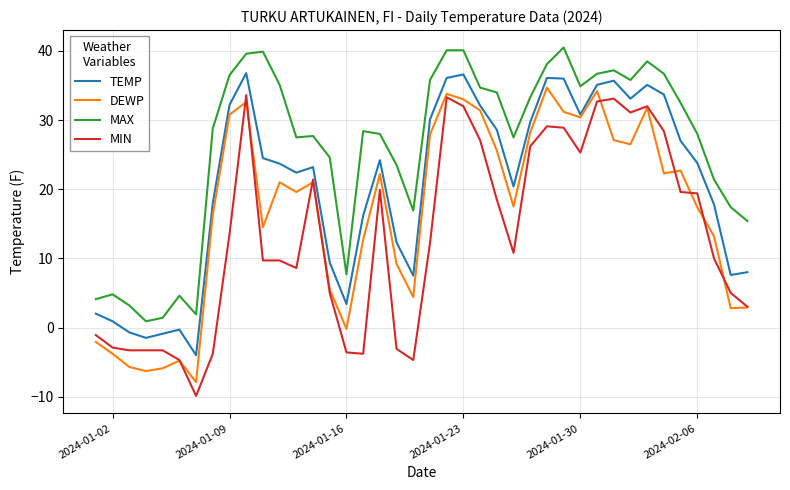

List the series in order of their overall mean, lowest first.

MIN, DEWP, TEMP, MAX